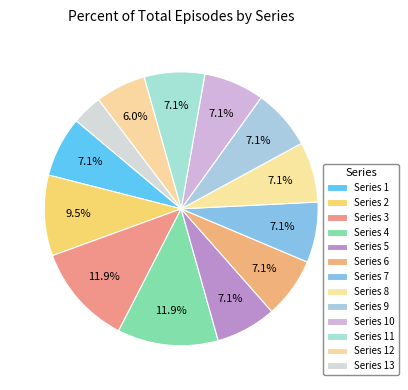

What is the total percentage of Series 10 and Series 6?

14.3%